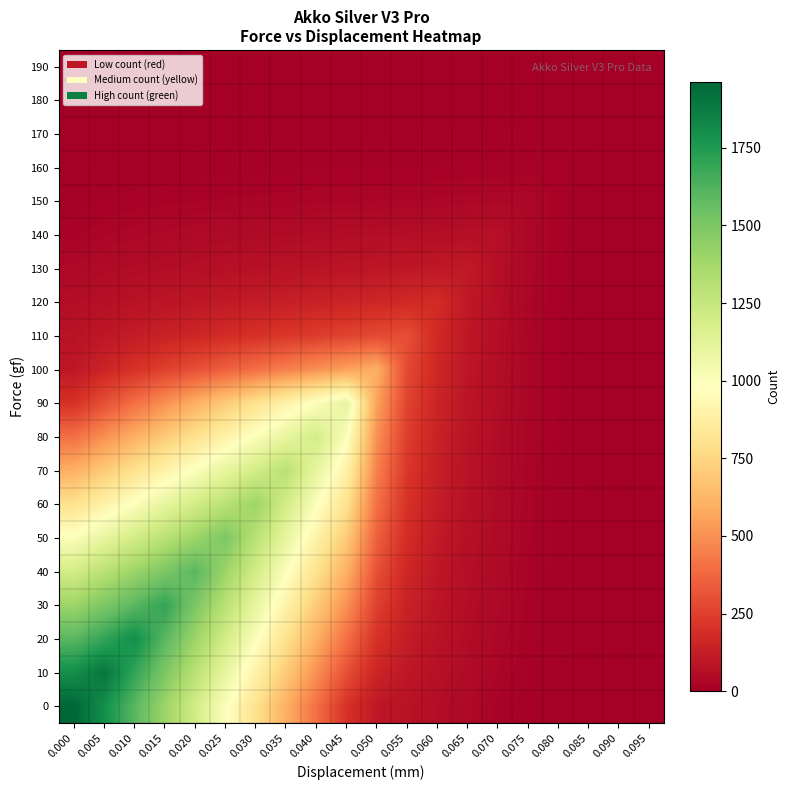

Rank the series by their maximum value, from lowest to highest.

190, 180, 170, 160, 150, 140, 130, 120, 110, 100, 90, 80, 70, 60, 50, 40, 30, 20, 10, 0